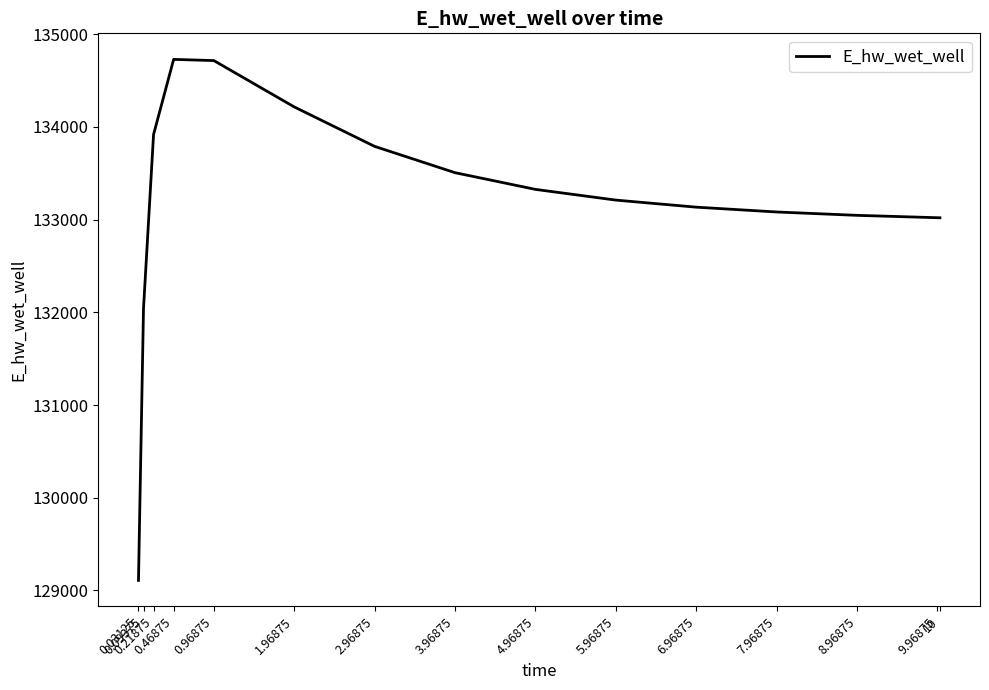

Which category has the lowest value across all series?

0.03125